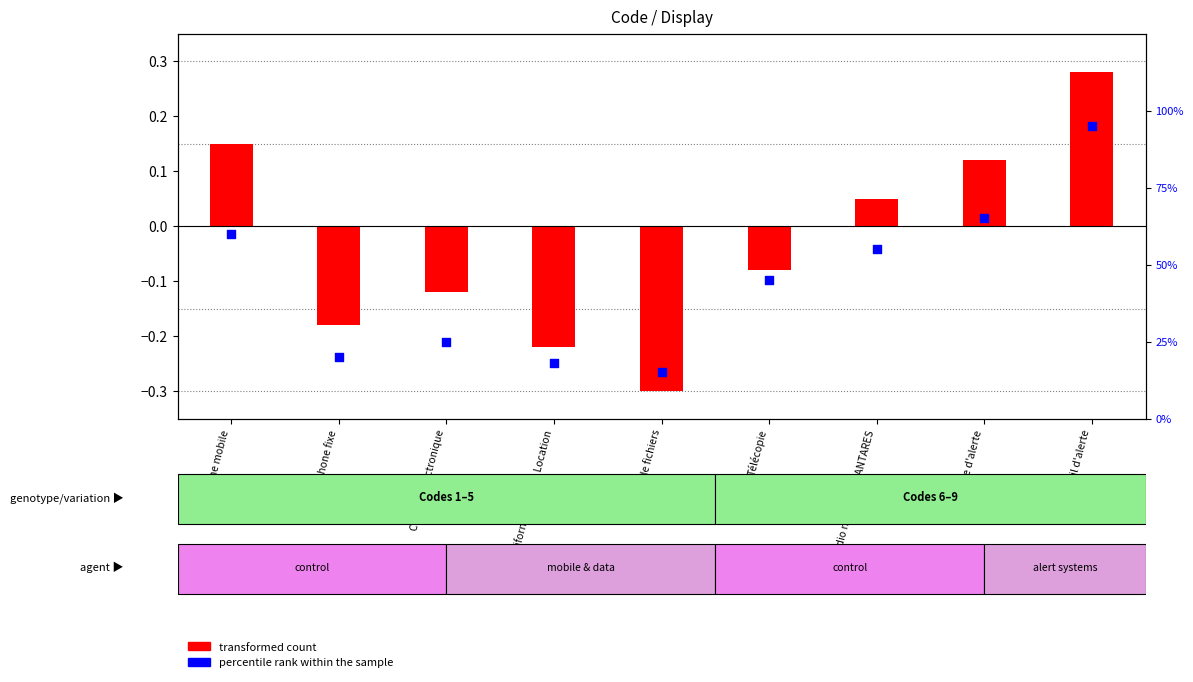

At which category is the sum across all series the highest?

Mail d'alerte